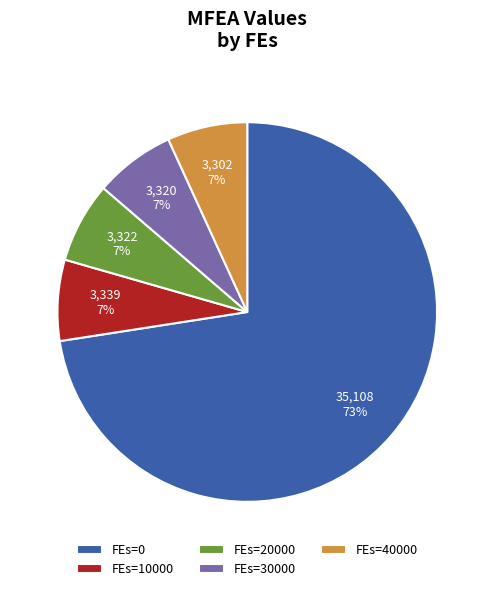

To the nearest percent, what portion does FEs=30000 represent?

7%